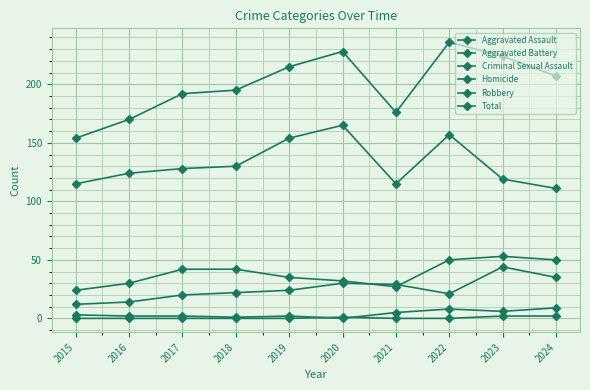

Rank the categories by Total value from highest to lowest.

2022, 2020, 2023, 2019, 2024, 2018, 2017, 2021, 2016, 2015